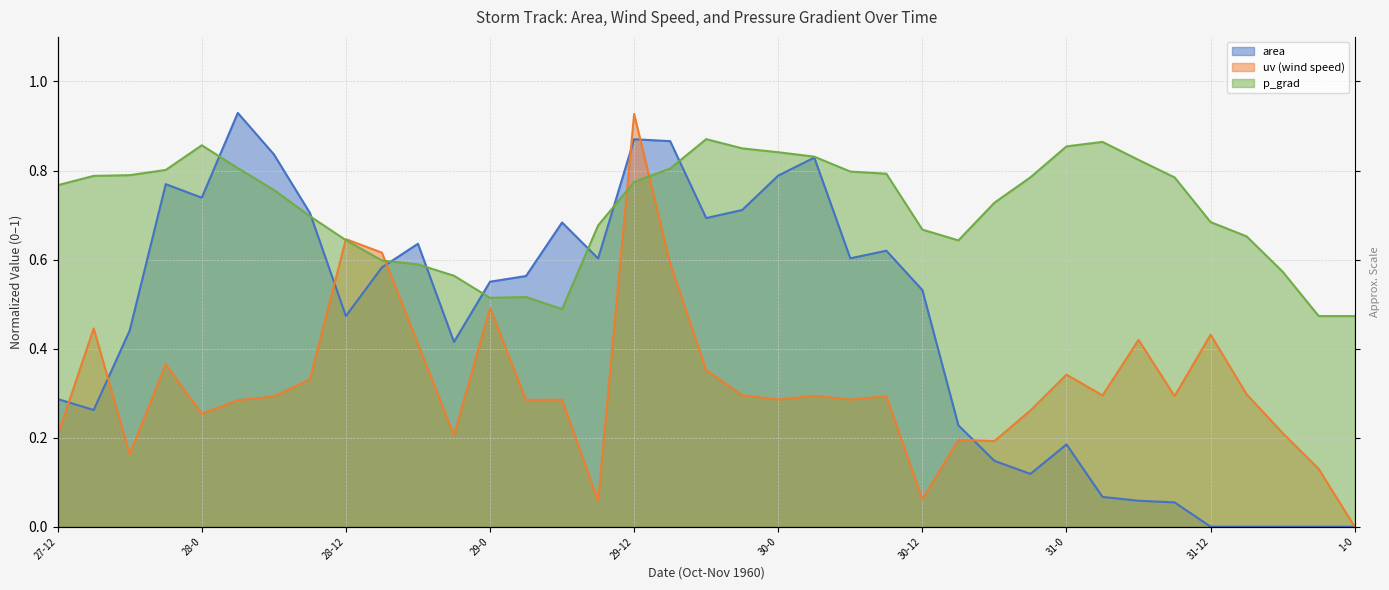

Is the value of uv at 29-0 greater than the value of p_grad at 28-6?

No